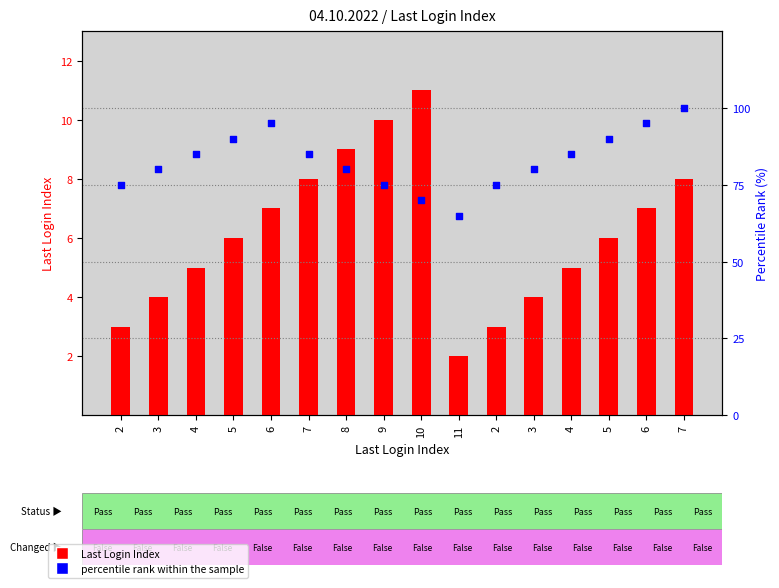

Which series has the largest Y range (max minus min)?

percentile rank within the sample